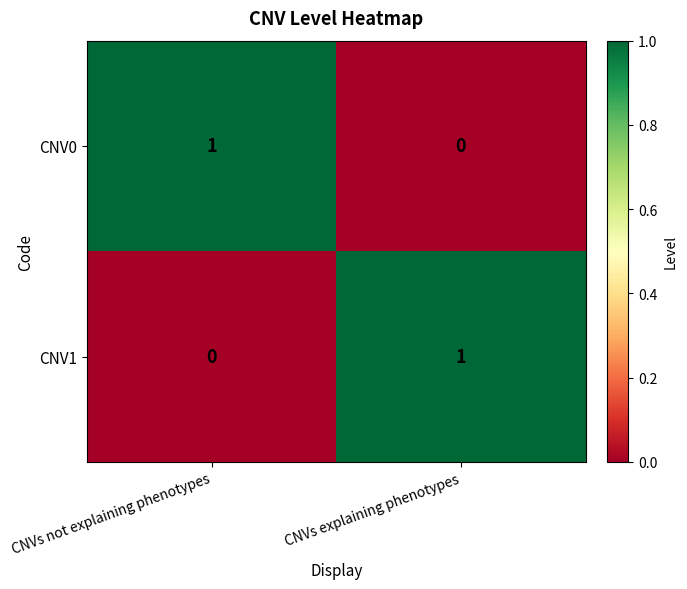

At which label is CNV1 closest to 0?

CNVs not explaining phenotypes